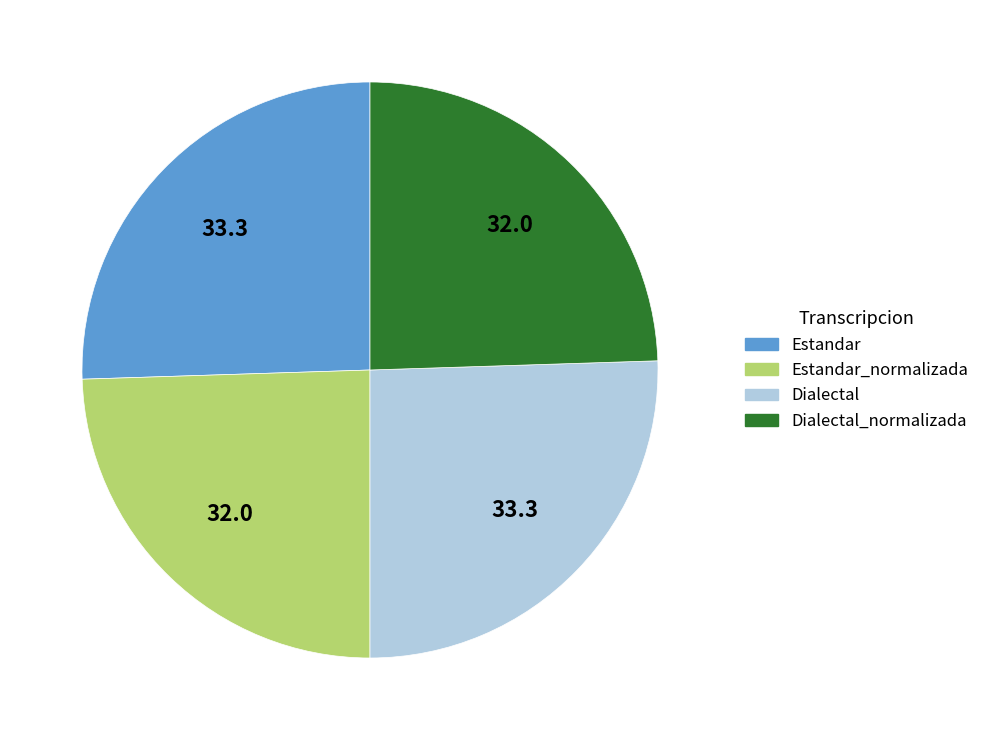

Does any single category account for the majority?

No